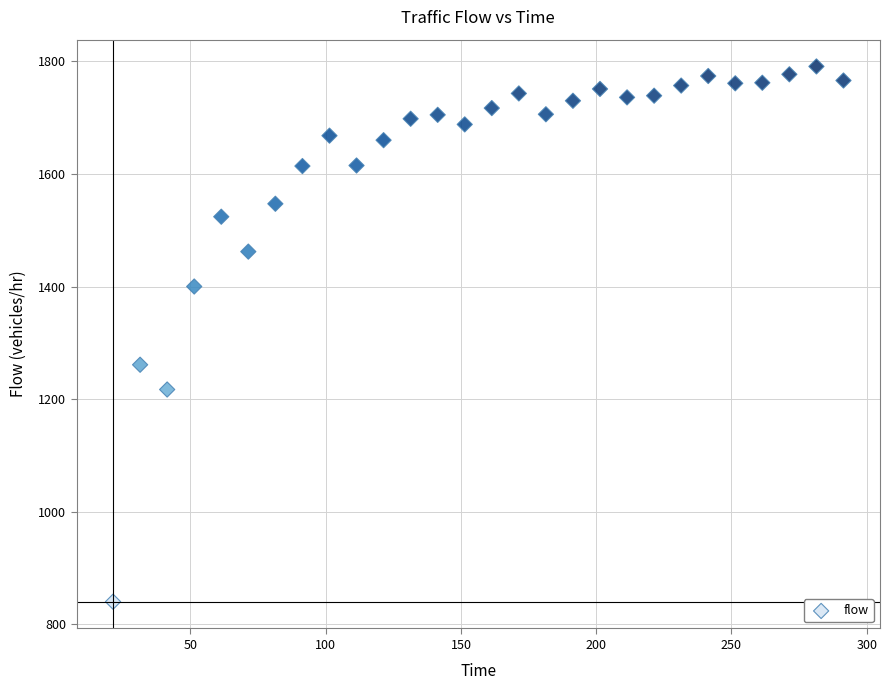

What is the range of Y values (max minus min)?

951